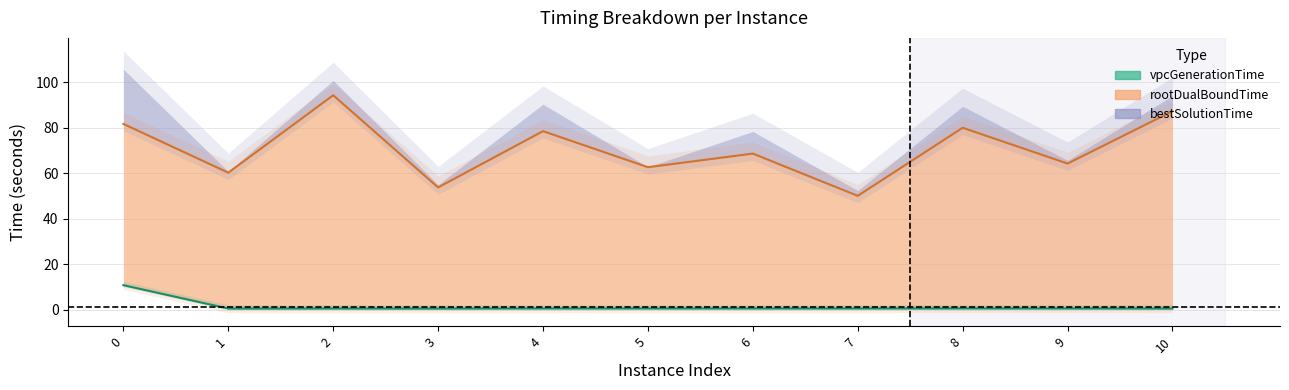

At which category does bestSolutionTime reach its first local peak?

2